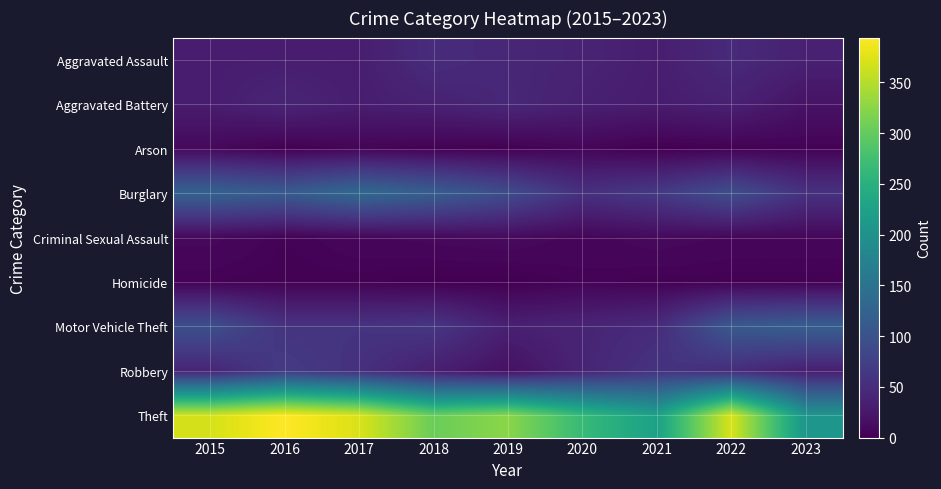

At which category is the sum across all series the highest?

2022